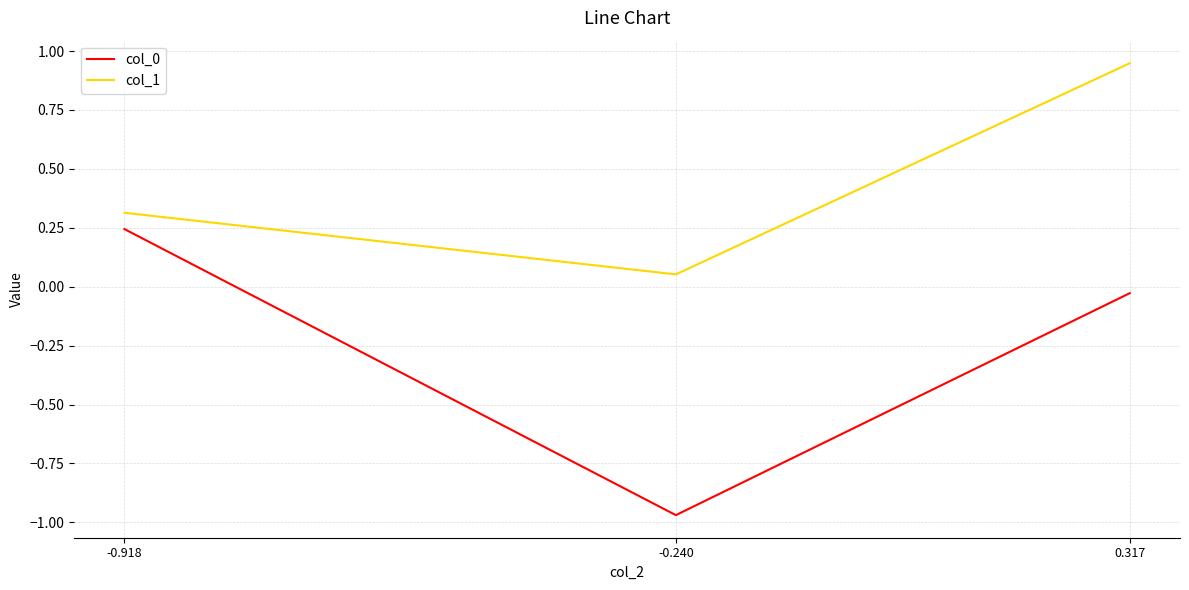

True or false: col_1 has a value of 1.4 at 0.317.

False